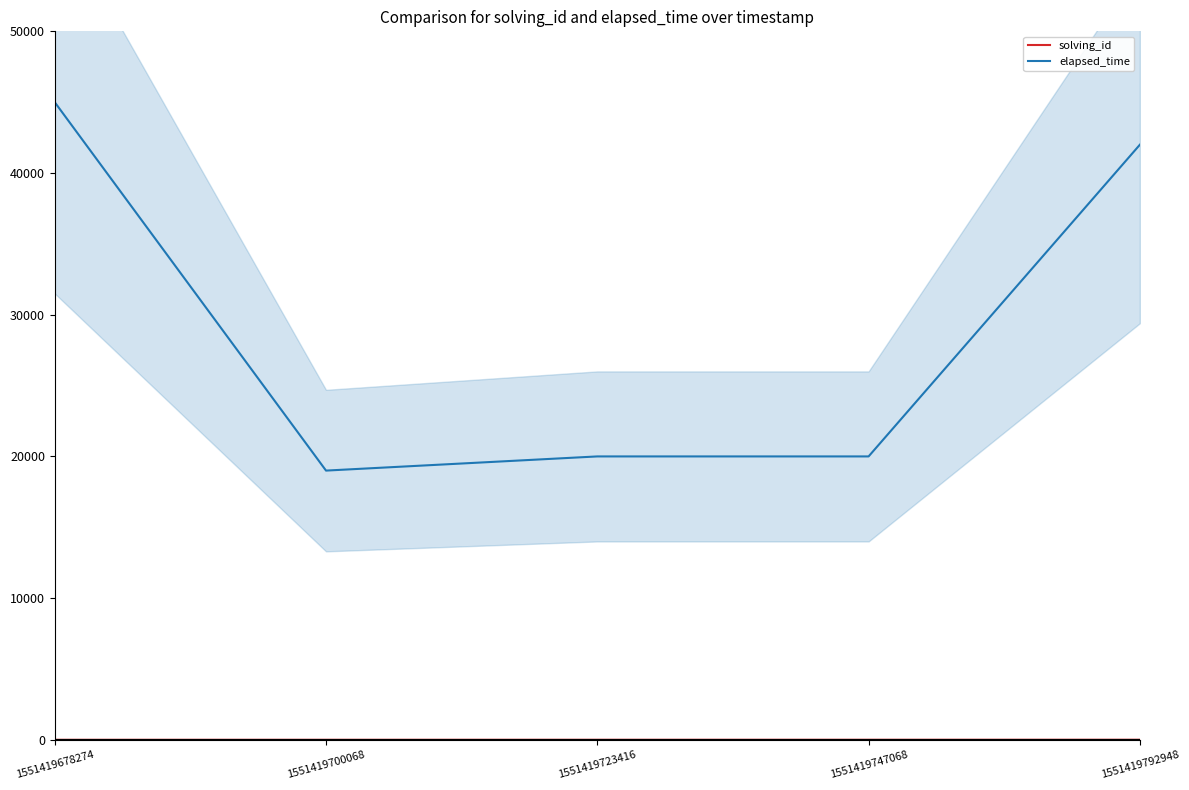

At 1551419723416, list the series in order from largest to smallest.

elapsed_time, solving_id